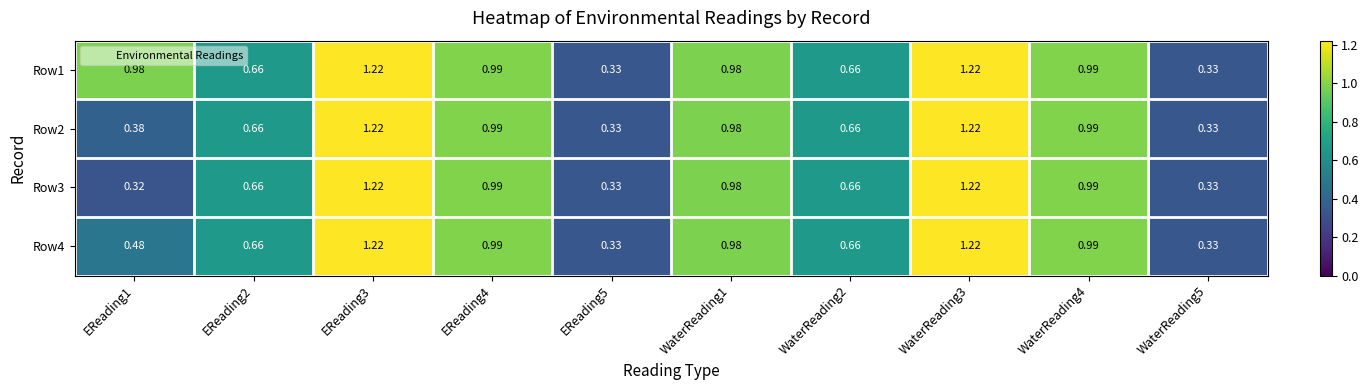

Is the value of Row2 at WaterReading3 greater than the value of Row4 at EReading4?

Yes